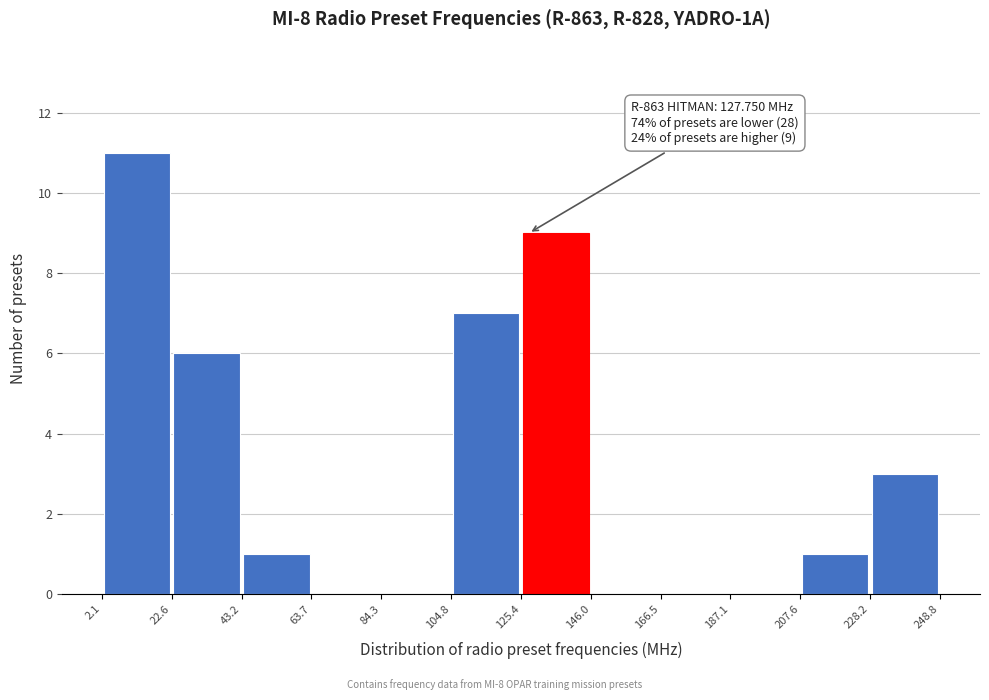

Over which range of the x-axis is the bar tallest?

2.1 to 22.6